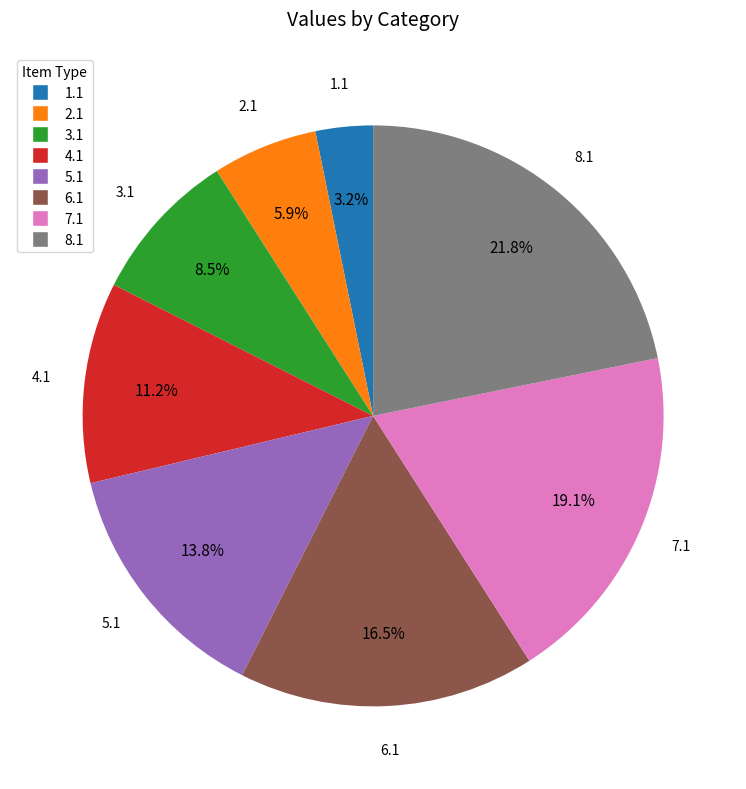

Combined, do 2.1 and 1.1 account for over 50%?

No